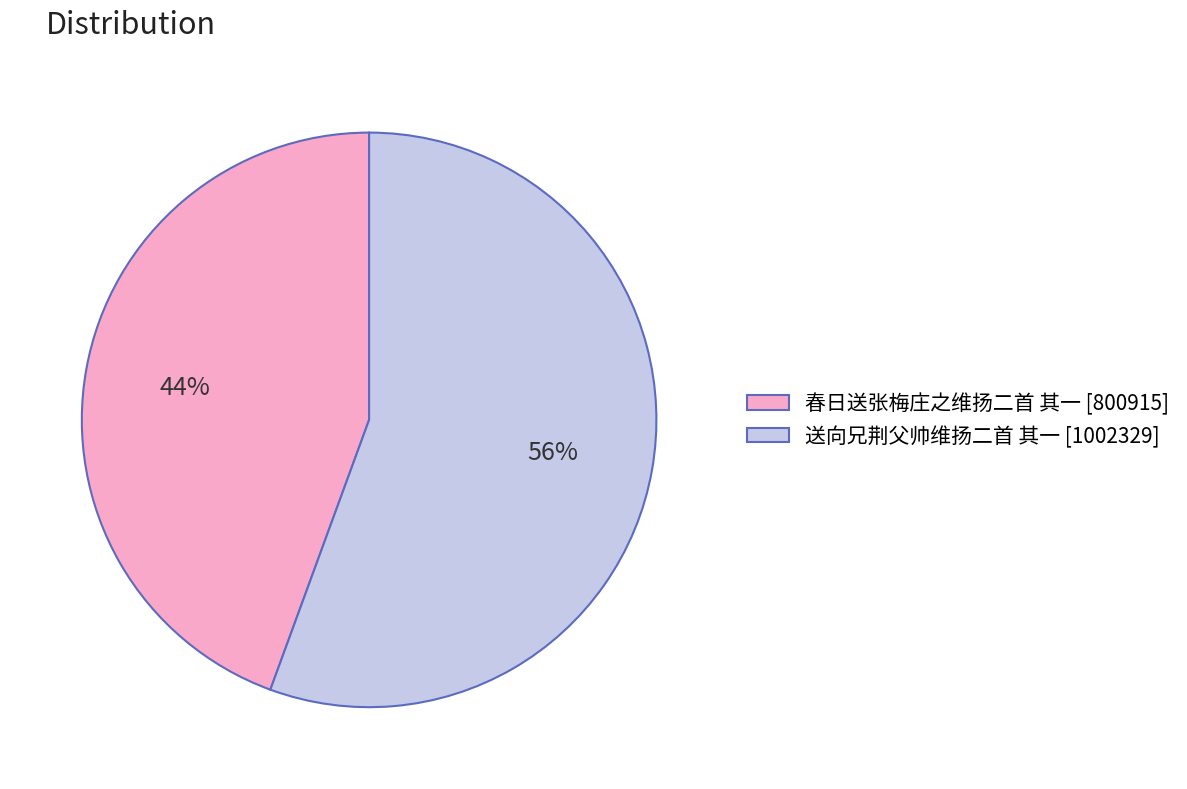

The 送向兄荆父帅维扬二首 其一 slice represents 56% of the pie. True or false?

True